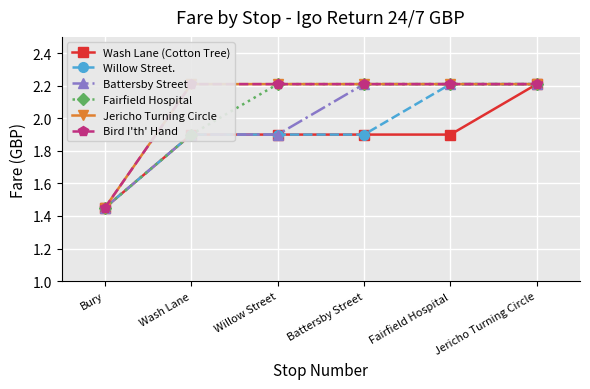

What is the average value of the Bird I'th' Hand series?

2.1